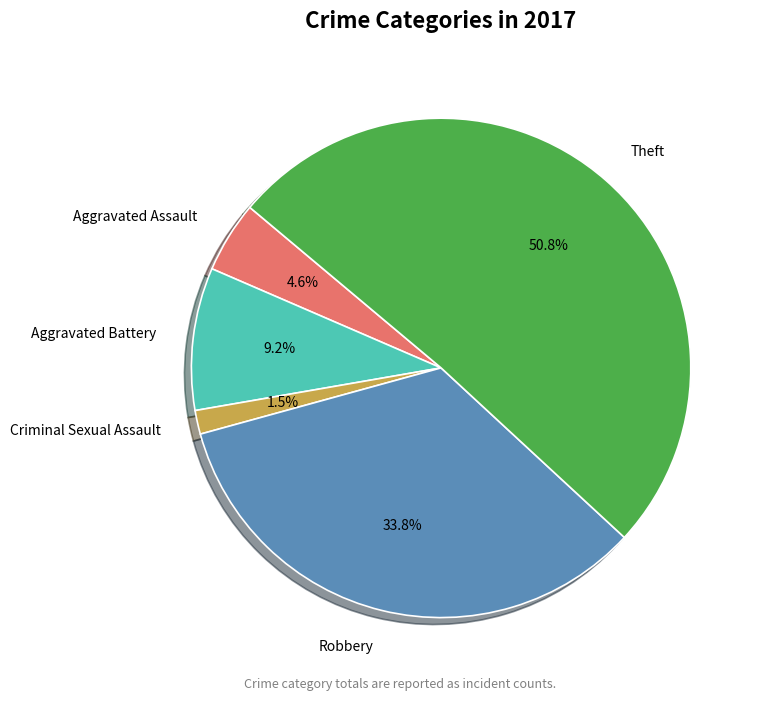

How many segments does this pie chart have?

5